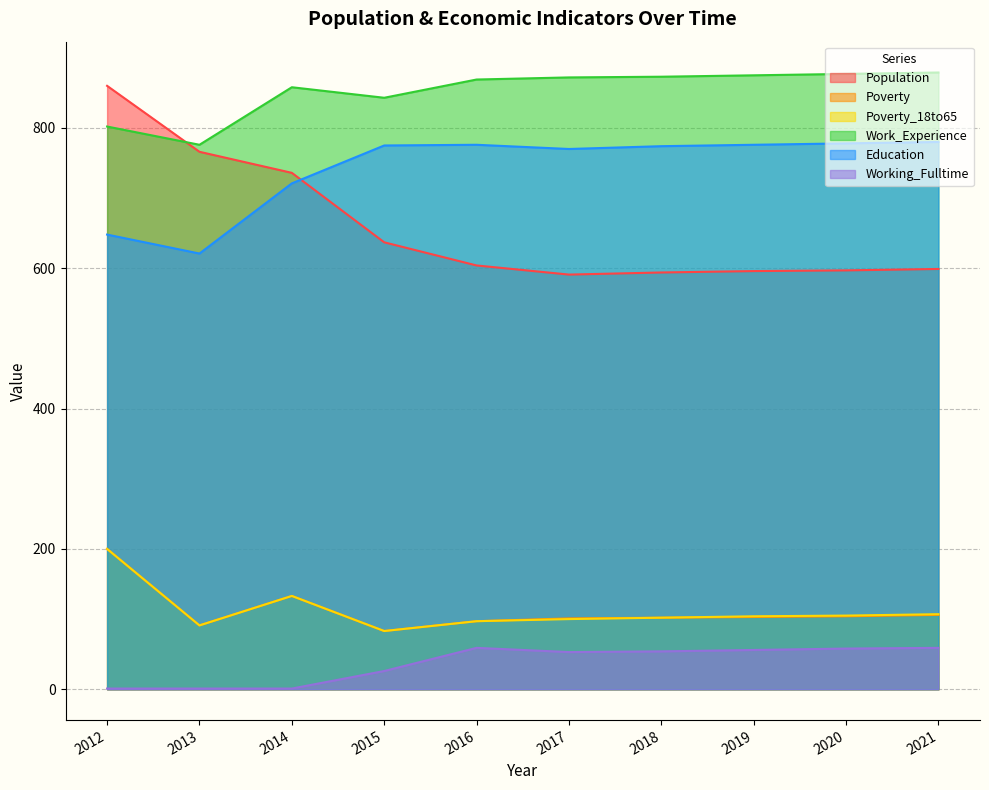

At which category does Working_Fulltime reach its first local peak?

2016